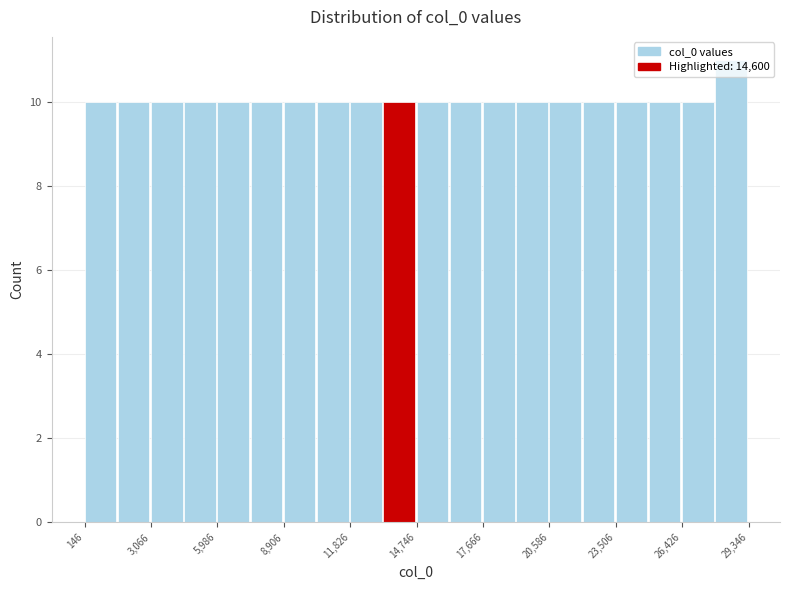

Read against the x-axis, roughly where is the centre of the tallest bar?

28500